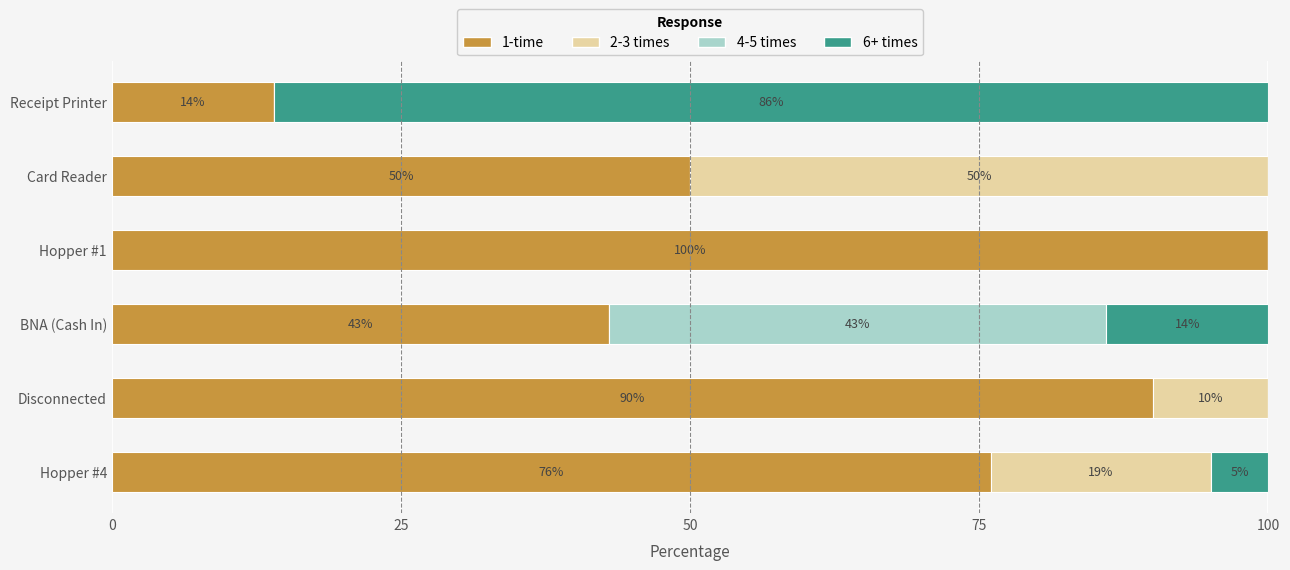

Is it true that 1-time equals 76 at Hopper #4?

True